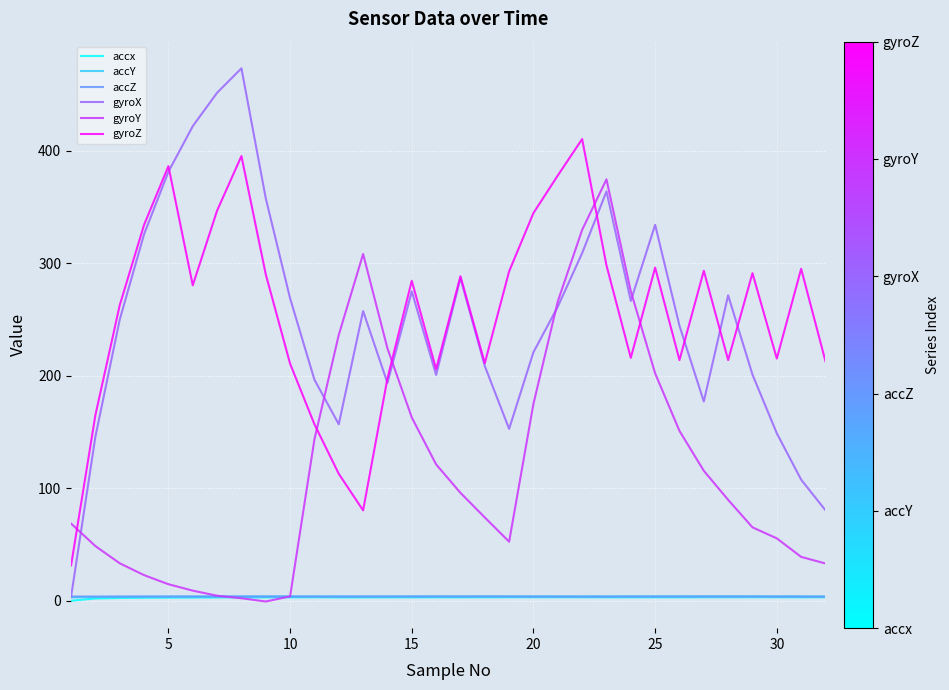

True or false: accZ and gyroY intersect in this chart.

True